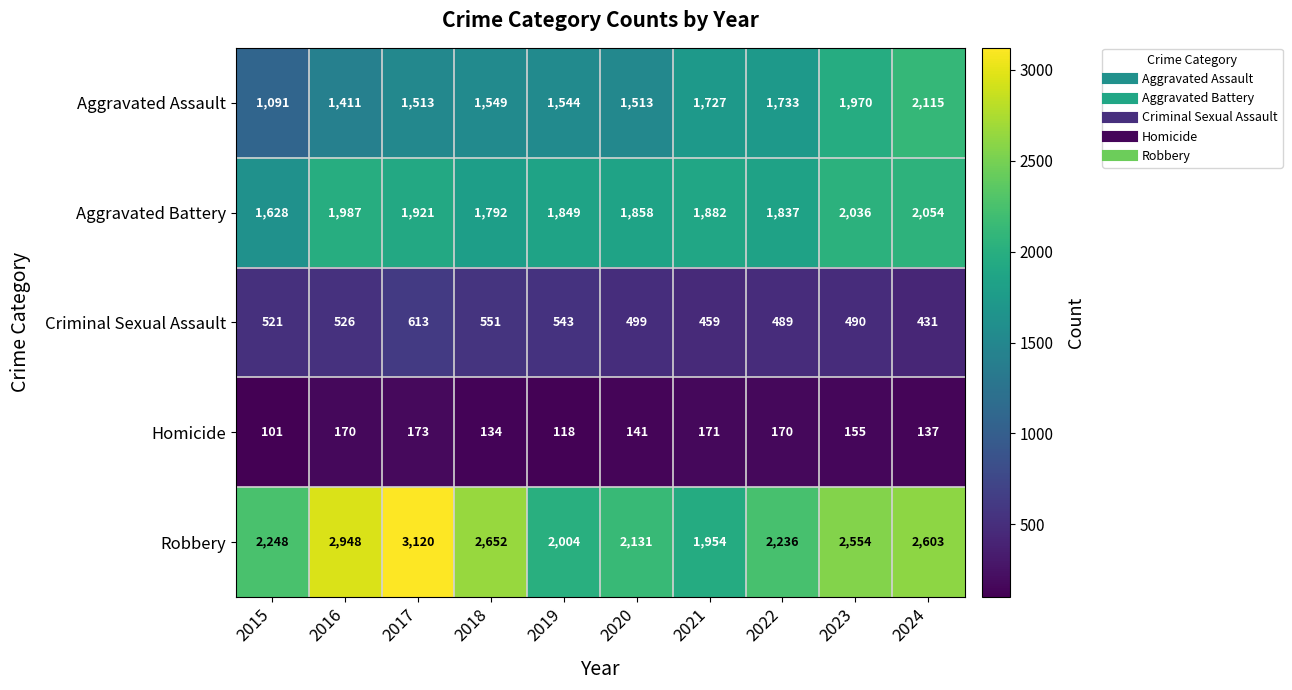

What is the difference between the second highest and second lowest values in the Aggravated Assault series?

559